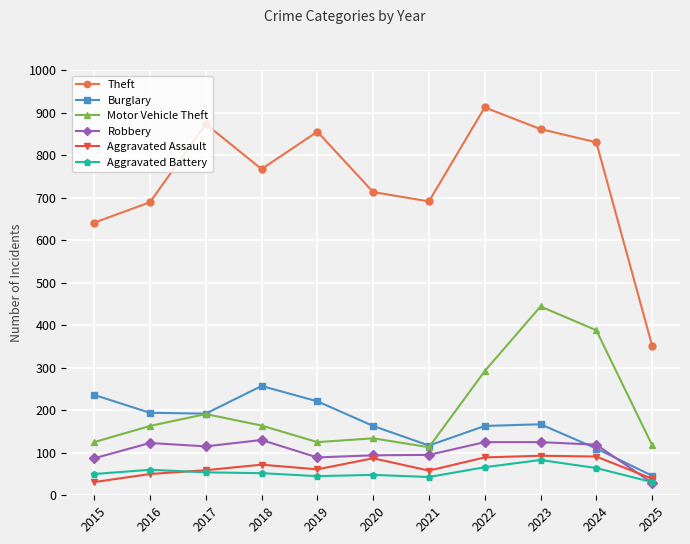

True or false: Motor Vehicle Theft has more than 0 interior local peaks.

True